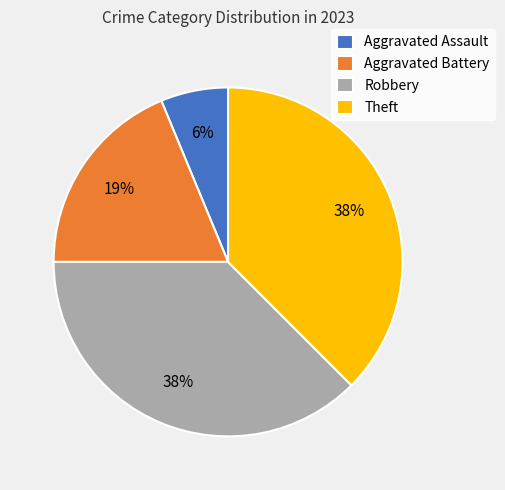

Approximately how many times larger is the value at Theft compared to Robbery?

1.0